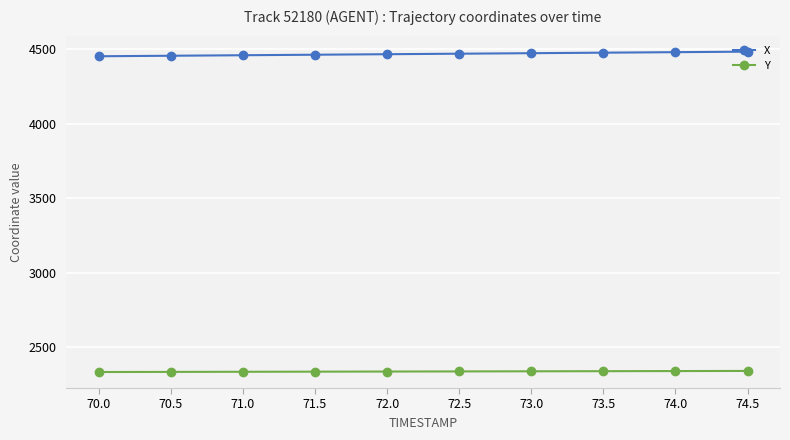

Which series has the largest total across all categories?

X